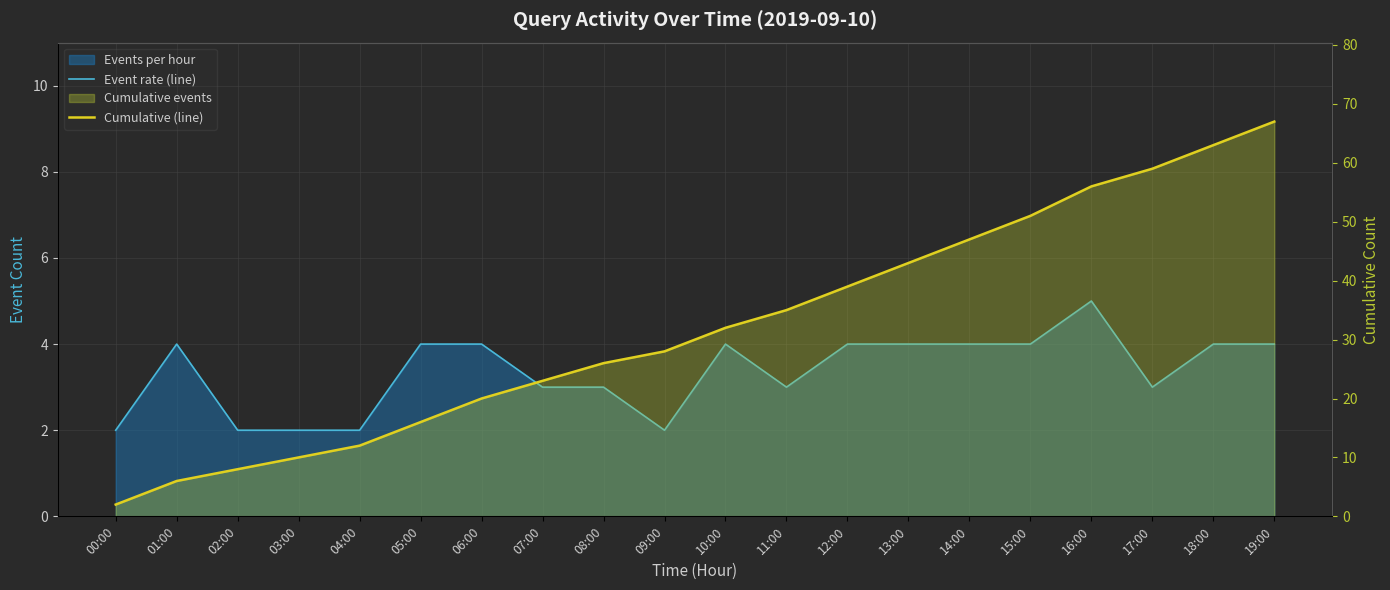

True or false: Cumulative (line) and Event rate (line) cross at least once.

False